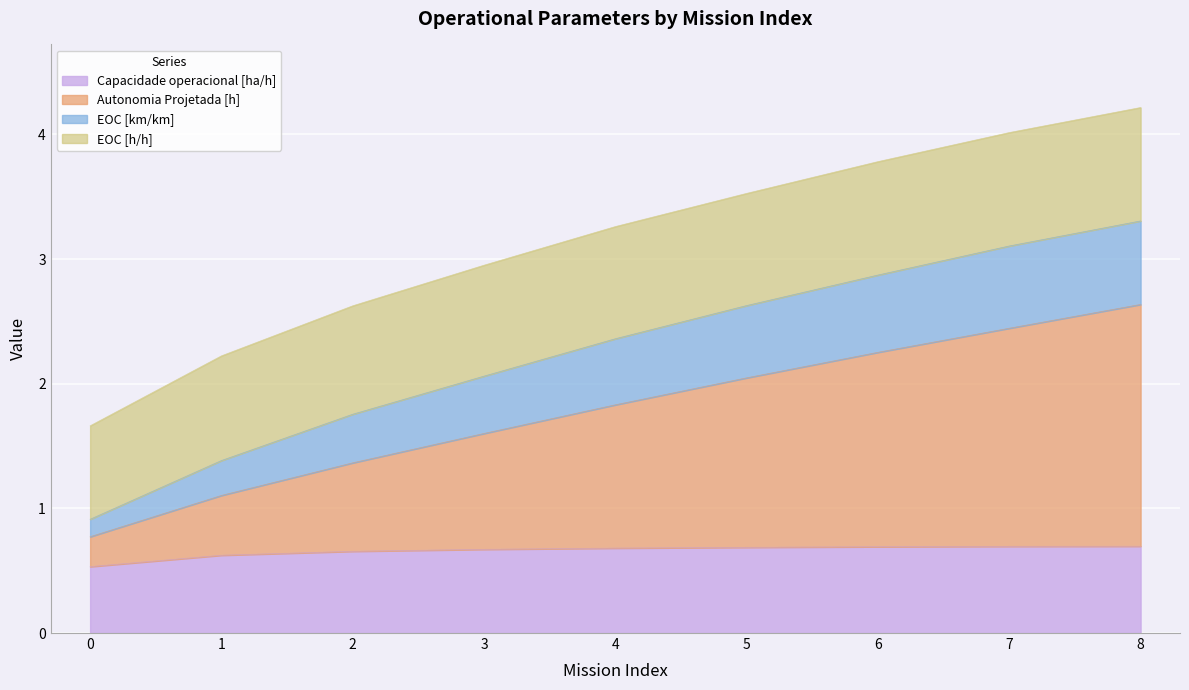

What is the total value across all series at 8?

4.2